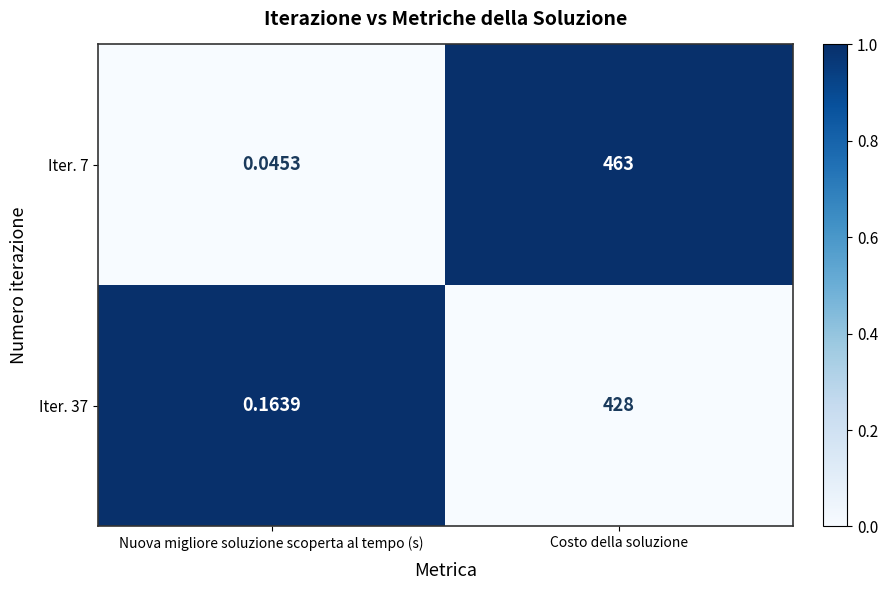

At which label is Iter. 7 closest to 231?

Nuova migliore soluzione scoperta al tempo (s)